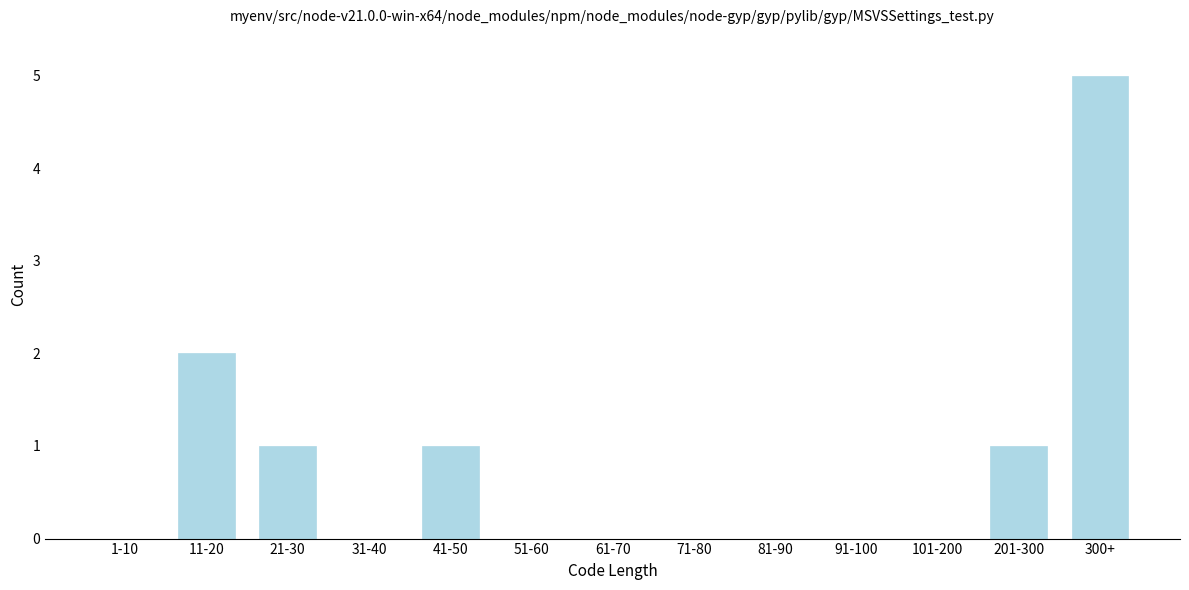

Reading right to left, extract all data points from this chart.

300+=5	201-300=1	101-200=0	91-100=0	81-90=0	71-80=0	61-70=0	51-60=0	41-50=1	31-40=0	21-30=1	11-20=2	1-10=0